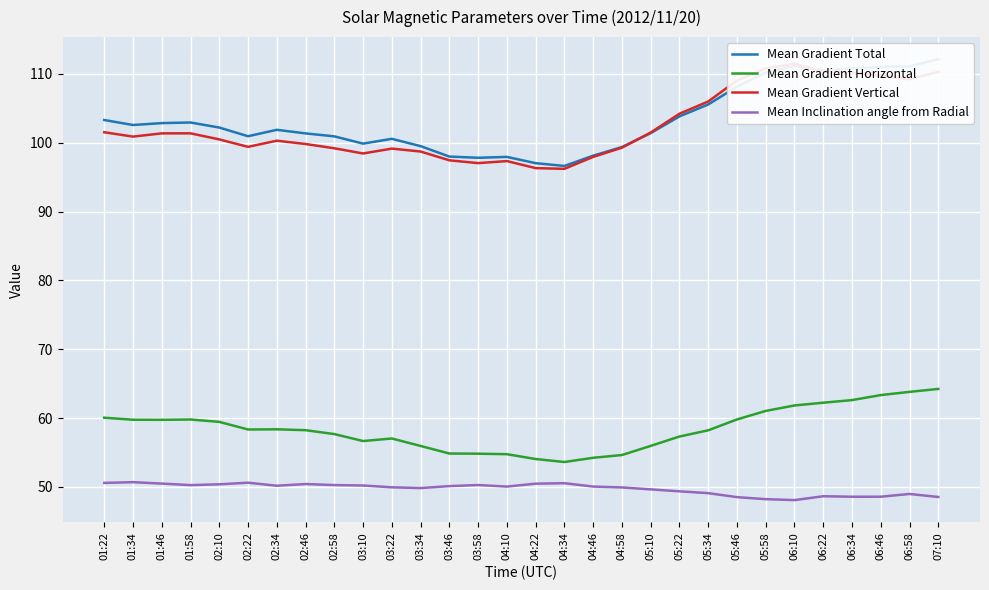

What are all the series names shown in the legend?

Mean Gradient Total, Mean Gradient Horizontal, Mean Gradient Vertical, Mean Inclination angle from Radial